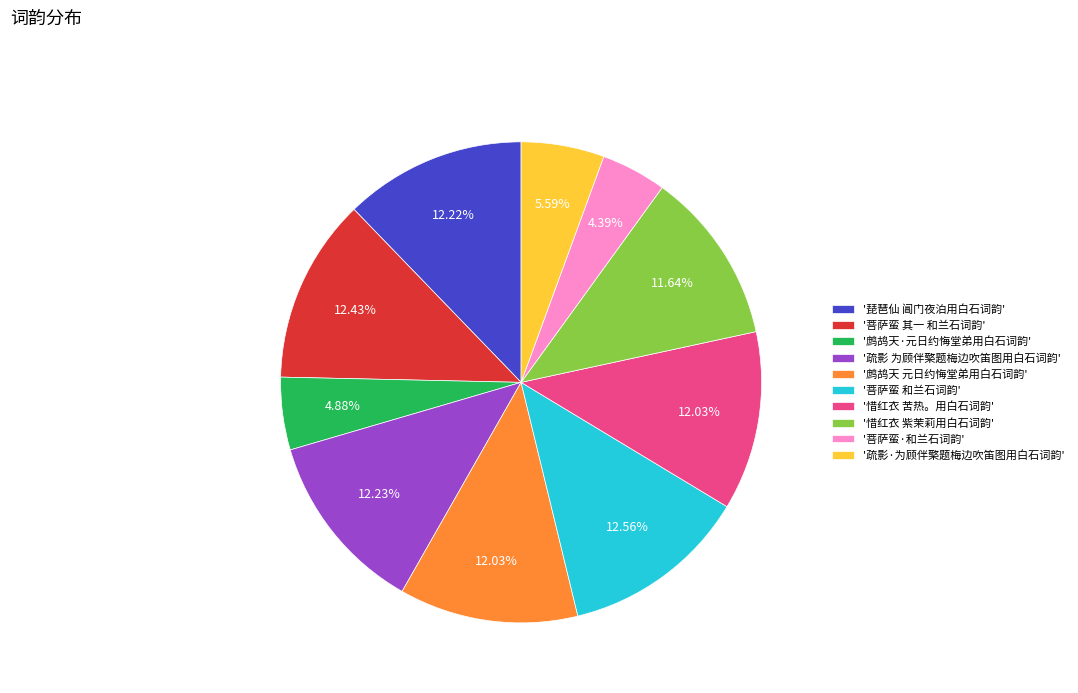

Count the number of slices in the pie.

10